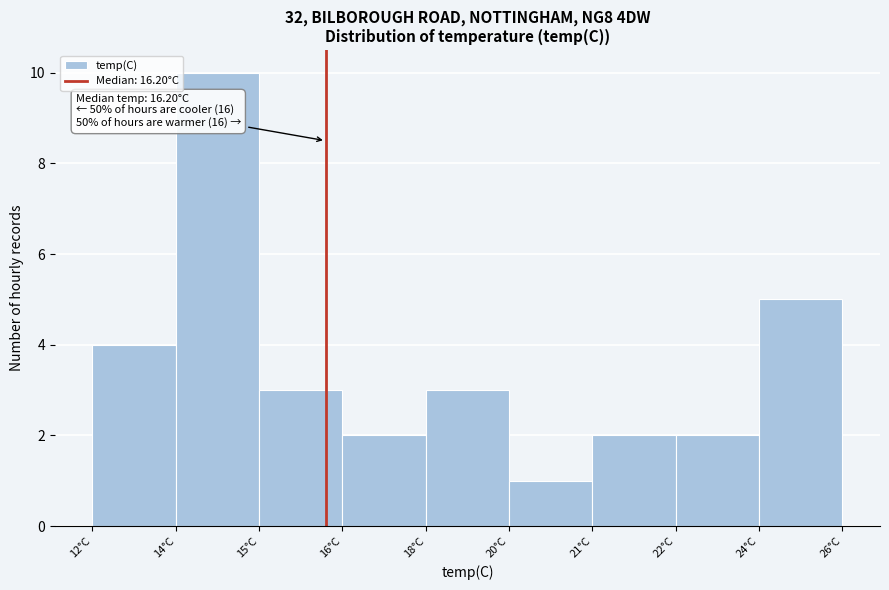

Reading left to right, extract all data points from this chart.

4	10	3	2	3	1	2	2	5